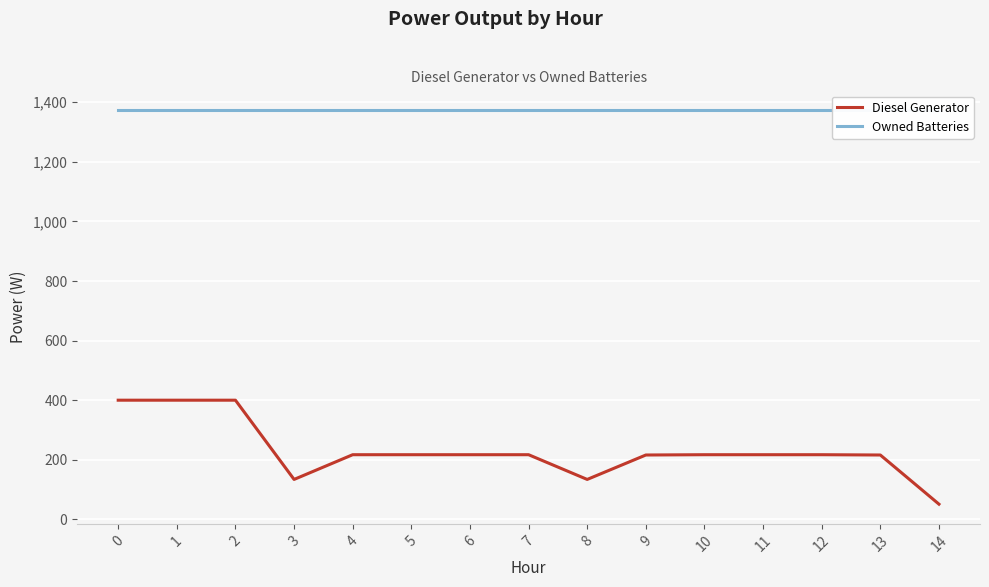

What is the total value across all series at 3?

1508